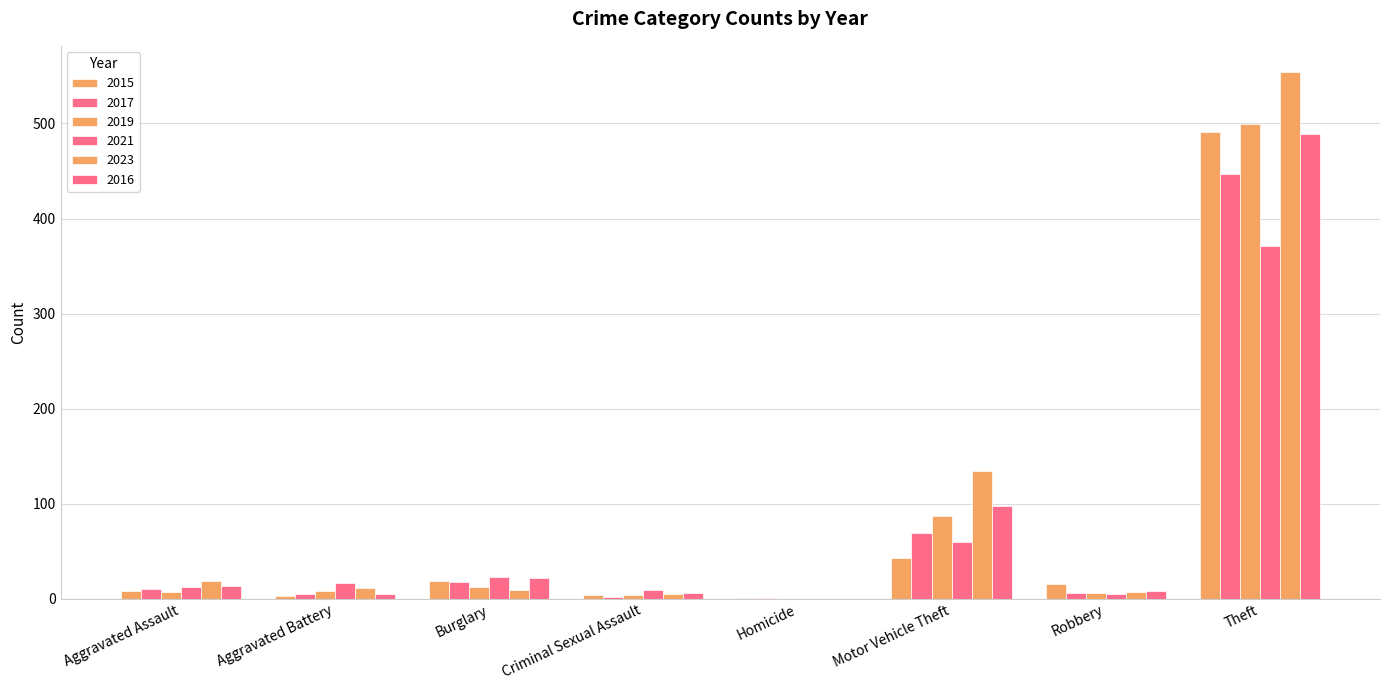

What is the lowest value of the 2015 series?

1